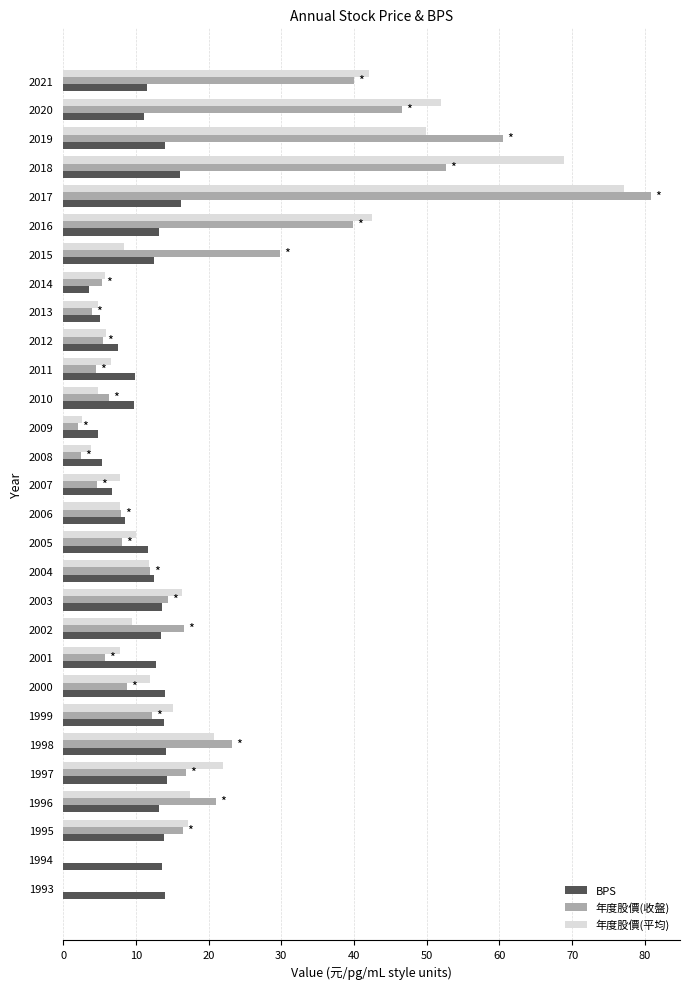

Is the value of 年度股價(收盤) at 2004 greater than the value of BPS at 1999?

No